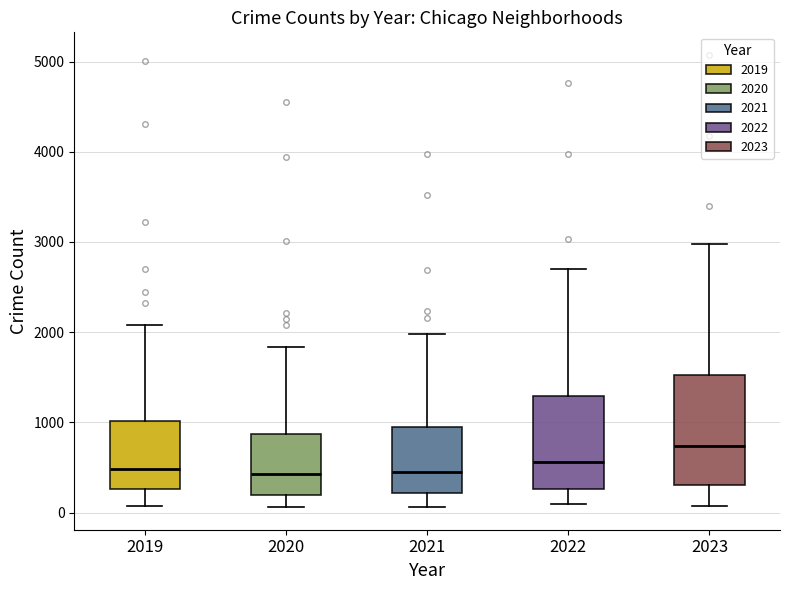

Which box is the tallest, from its lower edge to its upper edge?

2023